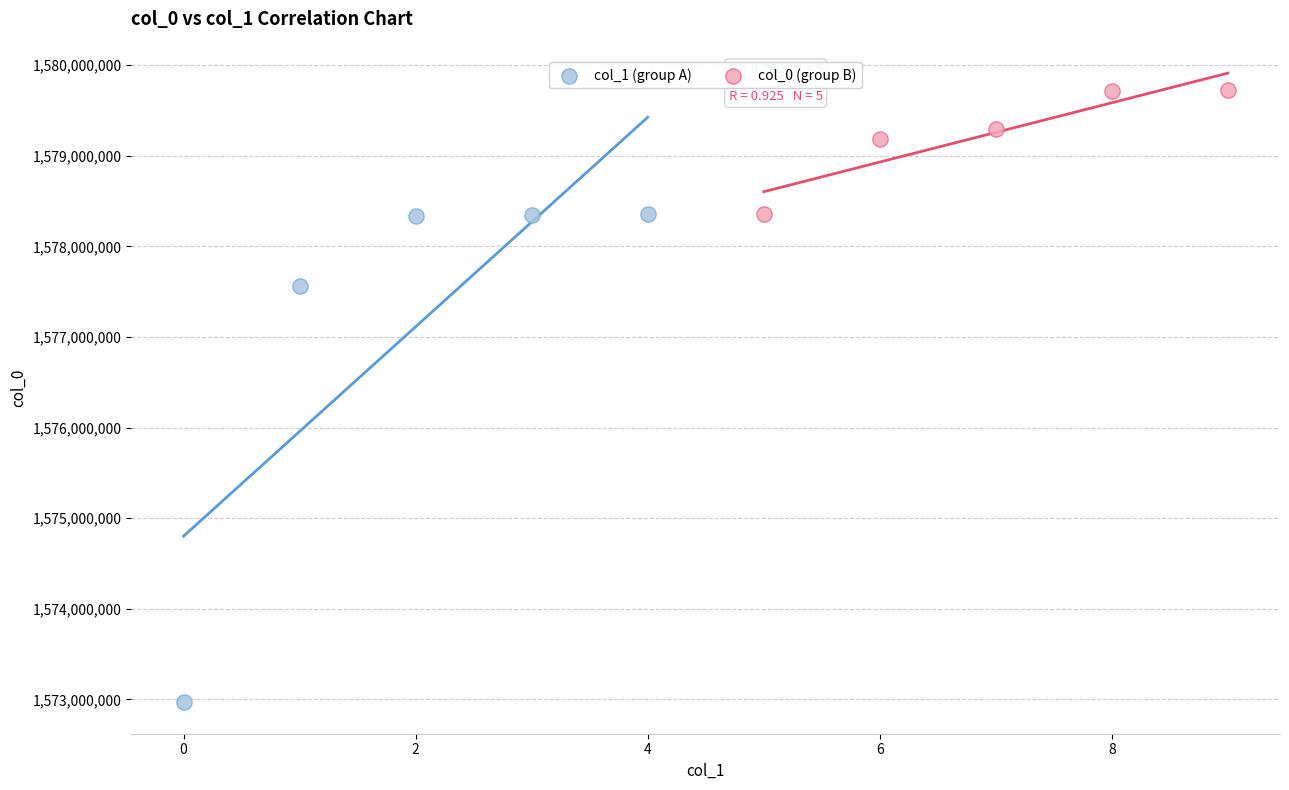

Which series contains the lowest Y value?

col_1 (group A)